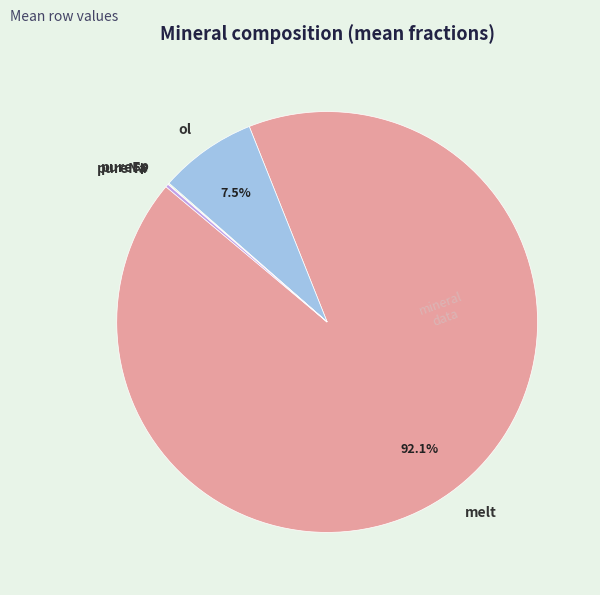

Is there any slice that represents more than half of the pie?

Yes